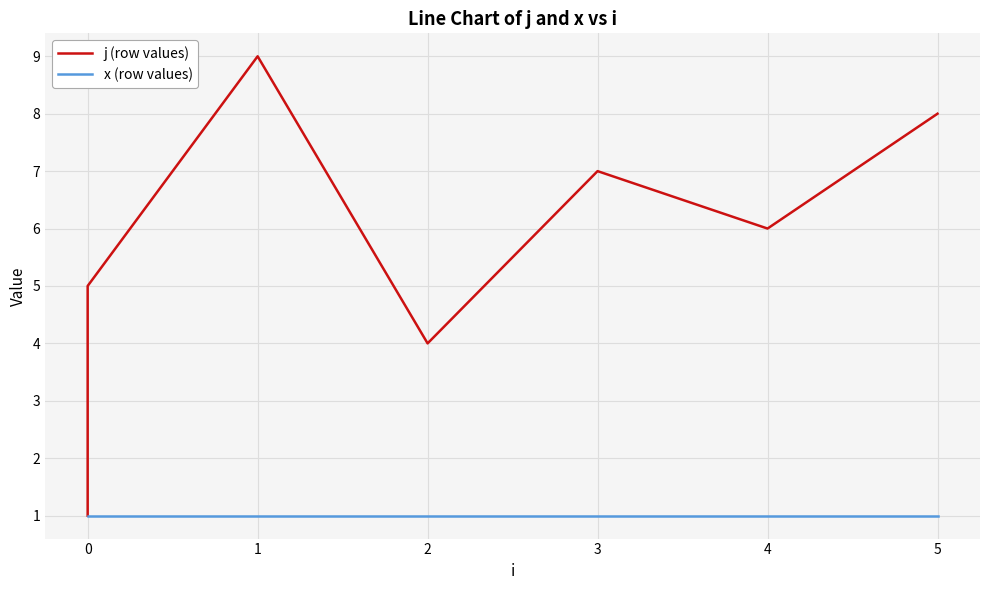

Between 0 and 2, which series saw the biggest shift?

j (row values)